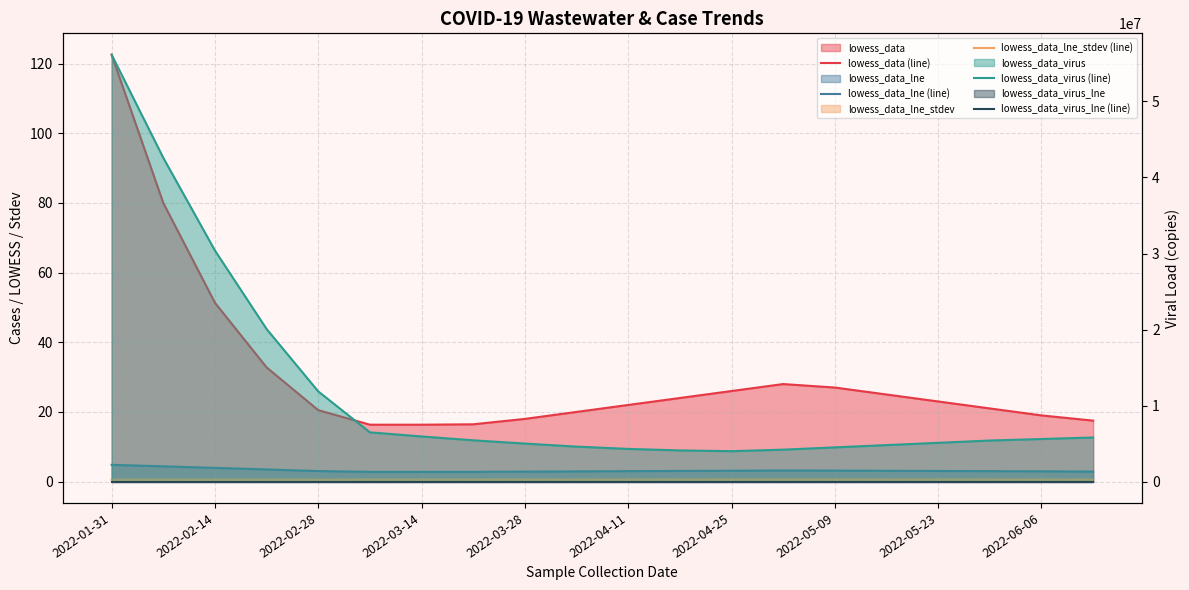

Is the value of lowess_data_lne_stdev (line) at 2022-04-11 greater than the value of lowess_data (line) at 2022-03-14?

No